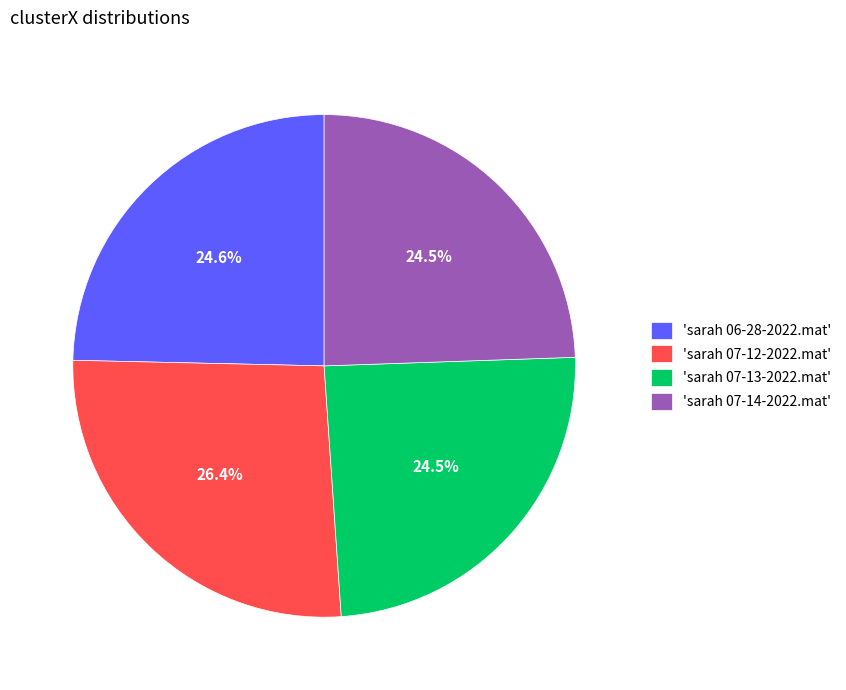

Which slice is the largest?

'sarah 07-12-2022.mat'